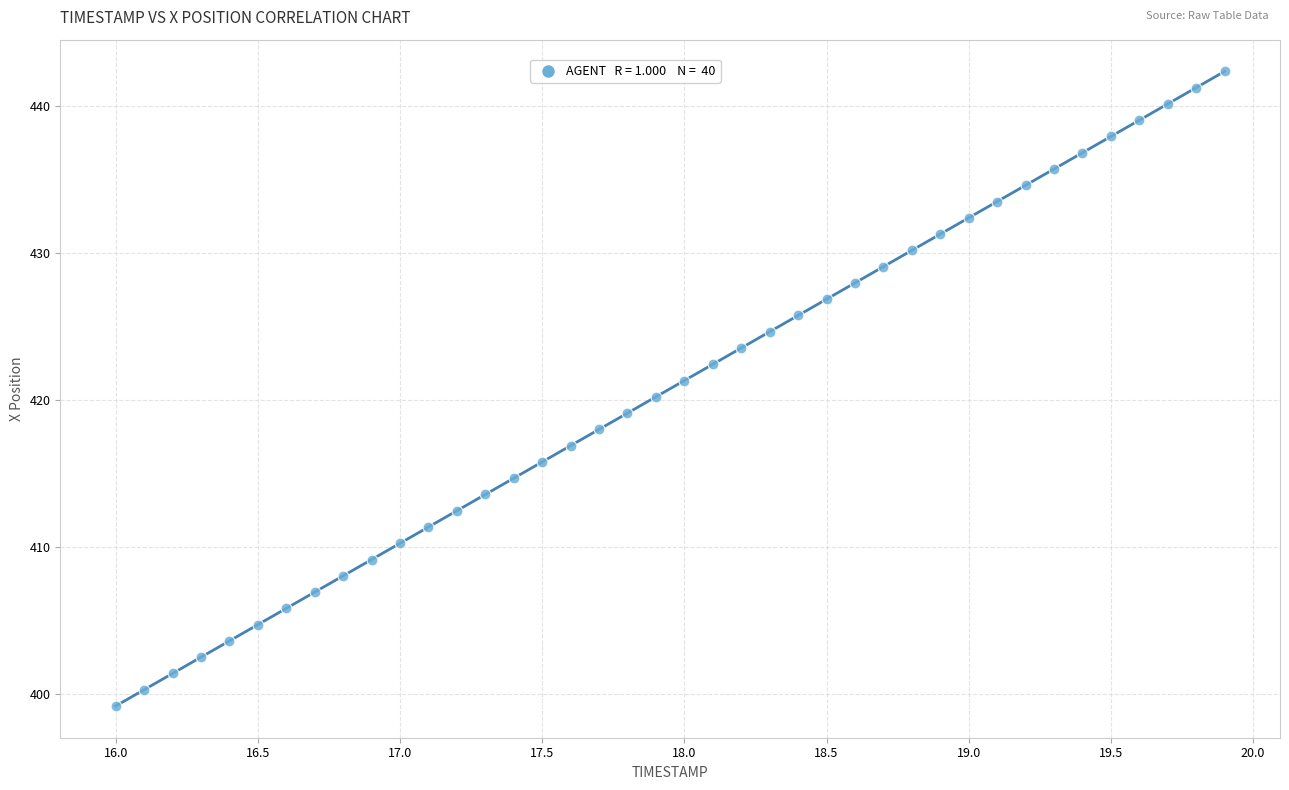

What is the range of Y values (max minus min)?

43.2